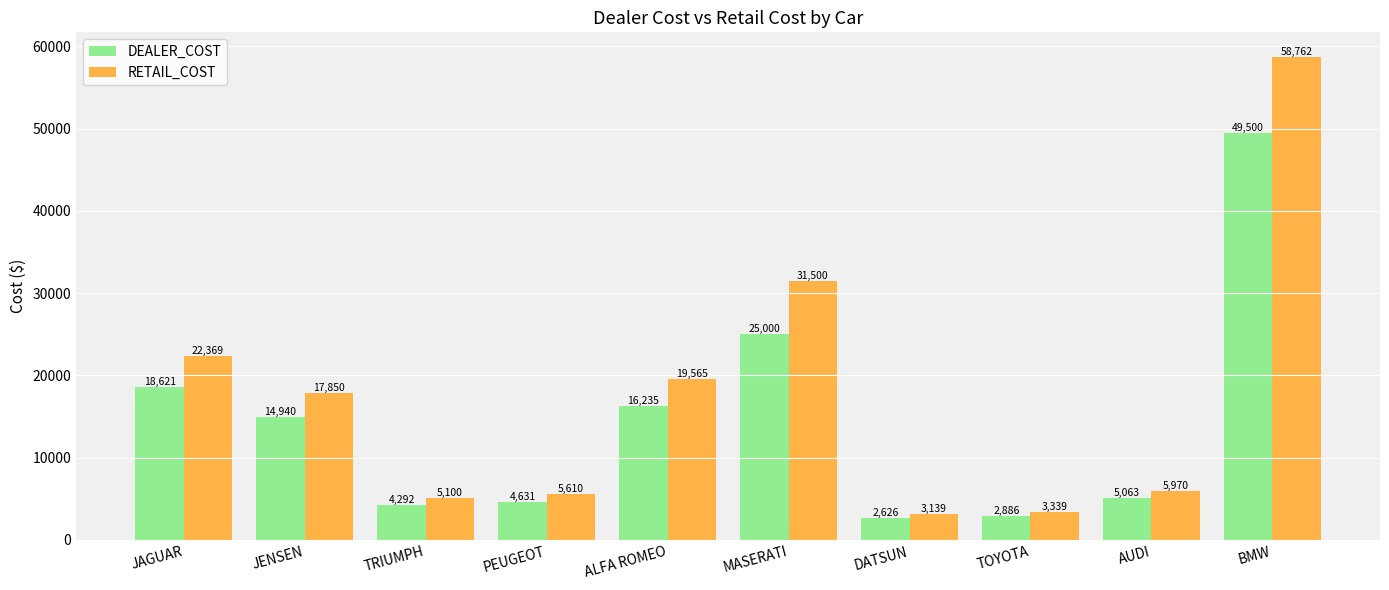

Rank the series by their average value, from lowest to highest.

DEALER_COST, RETAIL_COST